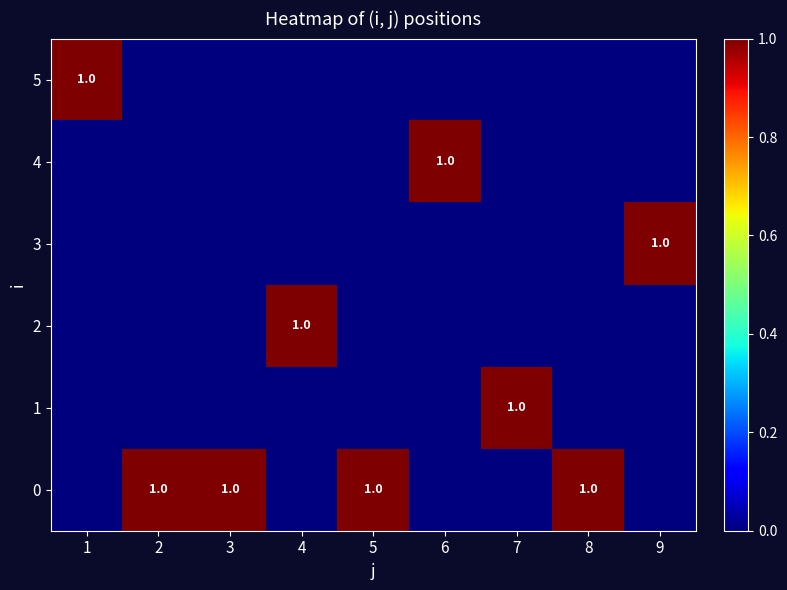

Is it true that 5 equals 1 at 1?

True